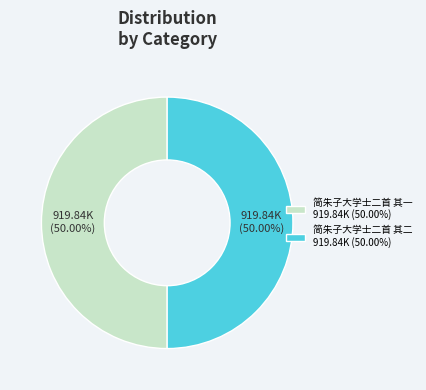

How many slices are in this pie chart?

2